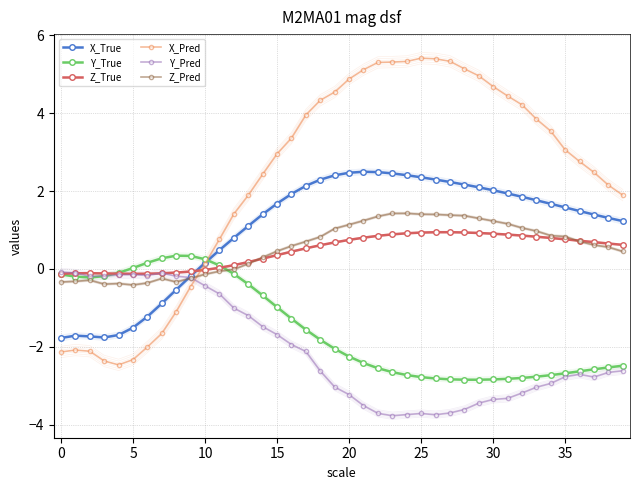

What is the minimum value for Z_True?

-0.1